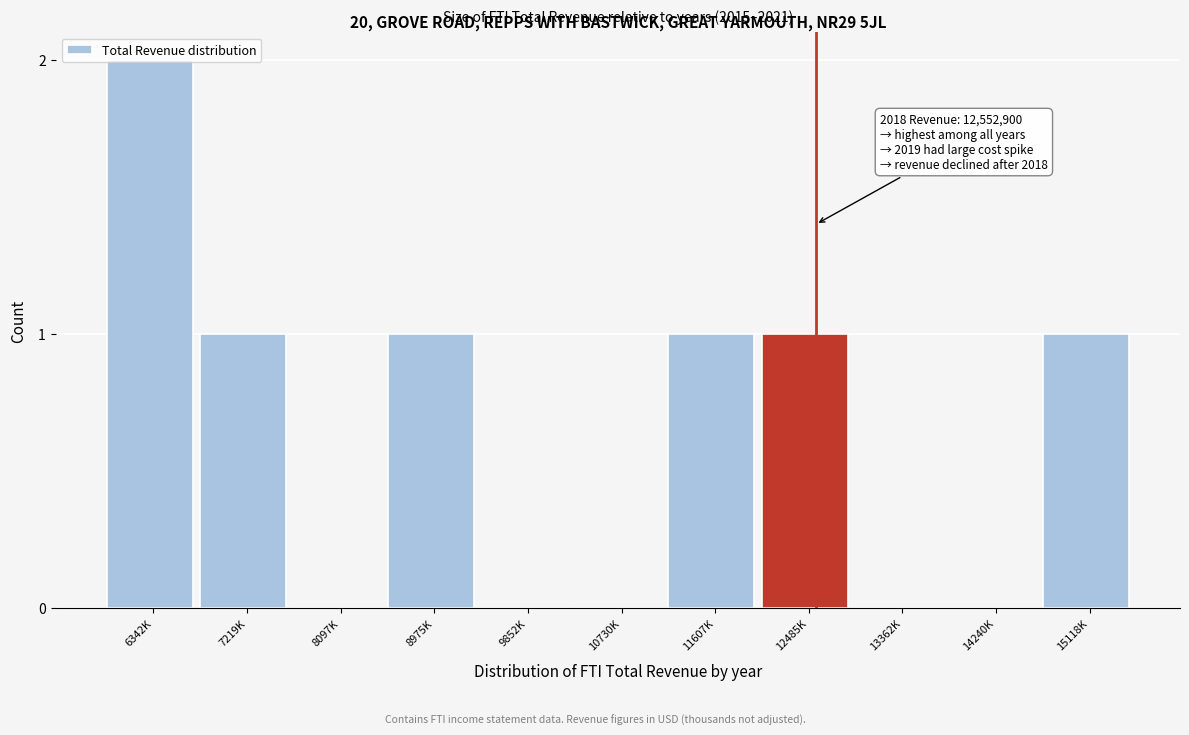

Which has a higher value, 8975K or 10730K?

8975K